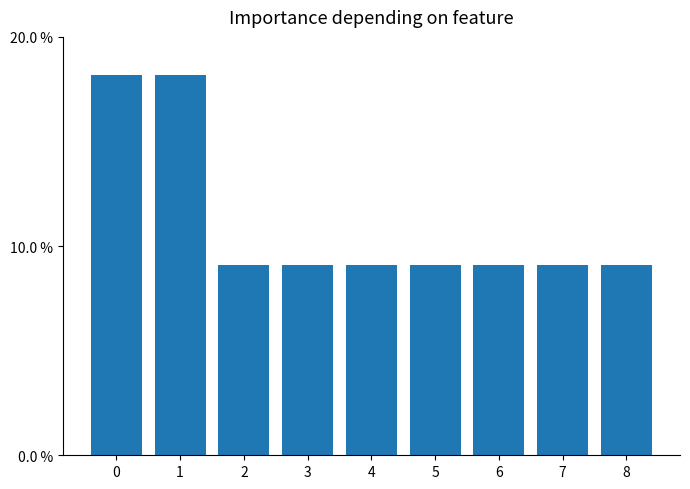

What is the sum of all values?

100.0